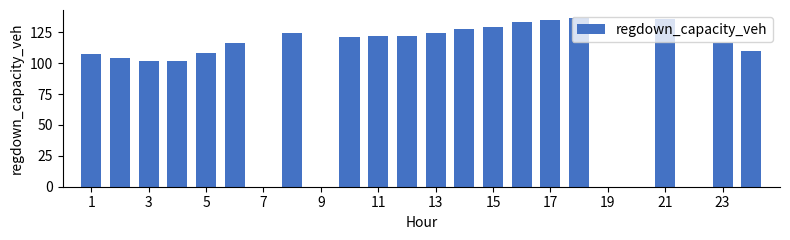

Are the bars grouped side by side (vs. stacked)?

No